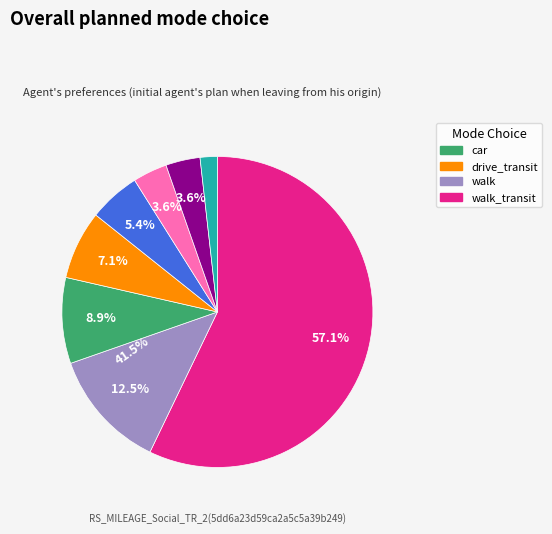

To the nearest percent, what is the average slice percentage?

12%